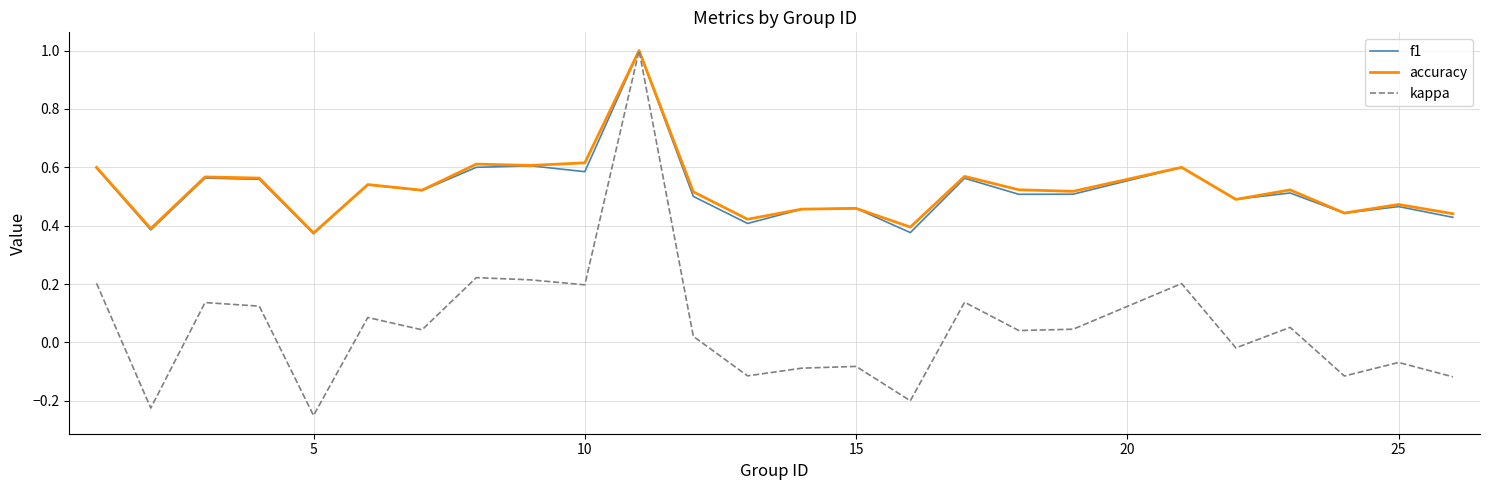

Which series has the widest spread of values?

kappa